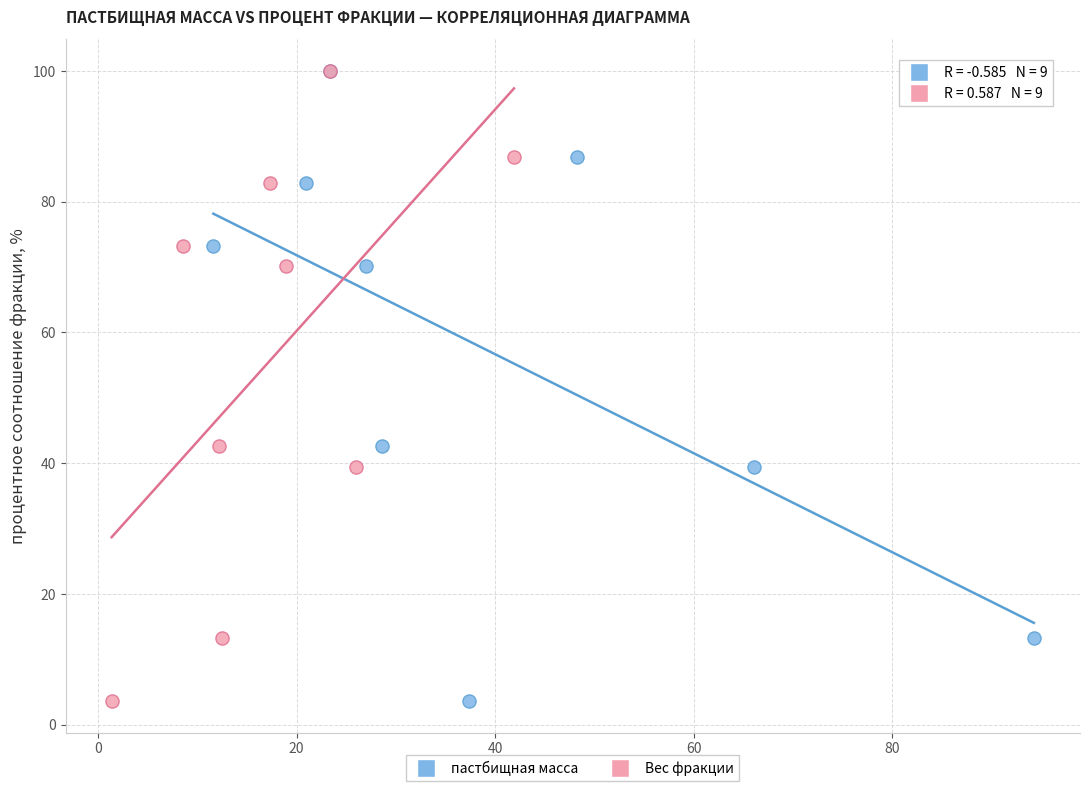

What are all the series names shown in the legend?

пастбищная масса, Вес фракции